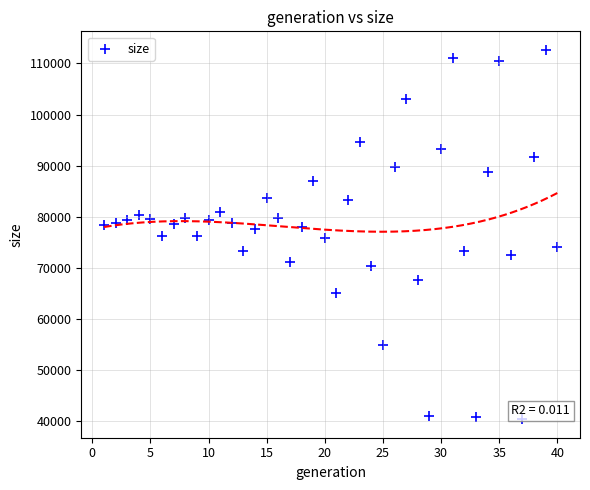

What is the range of Y values (max minus min)?

72292